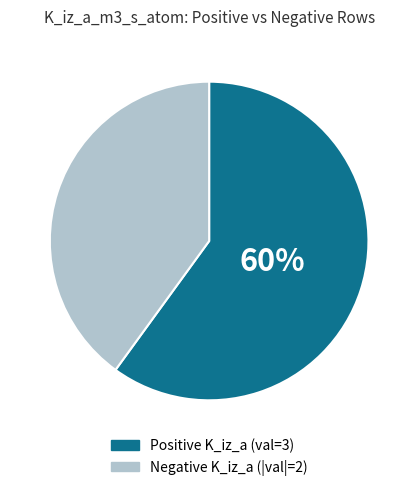

How many slices are in this pie chart?

2